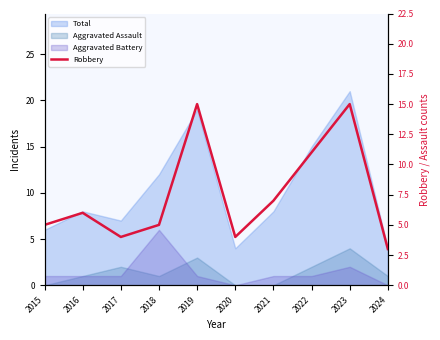

Which has a higher value, 2021 or 2015?

2021